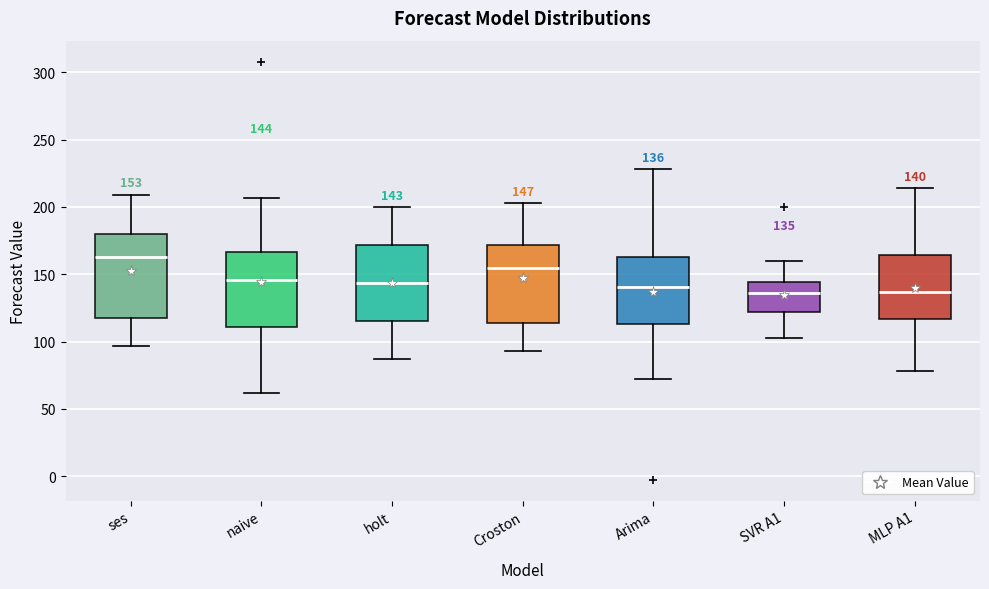

Which box has the highest median line?

ses